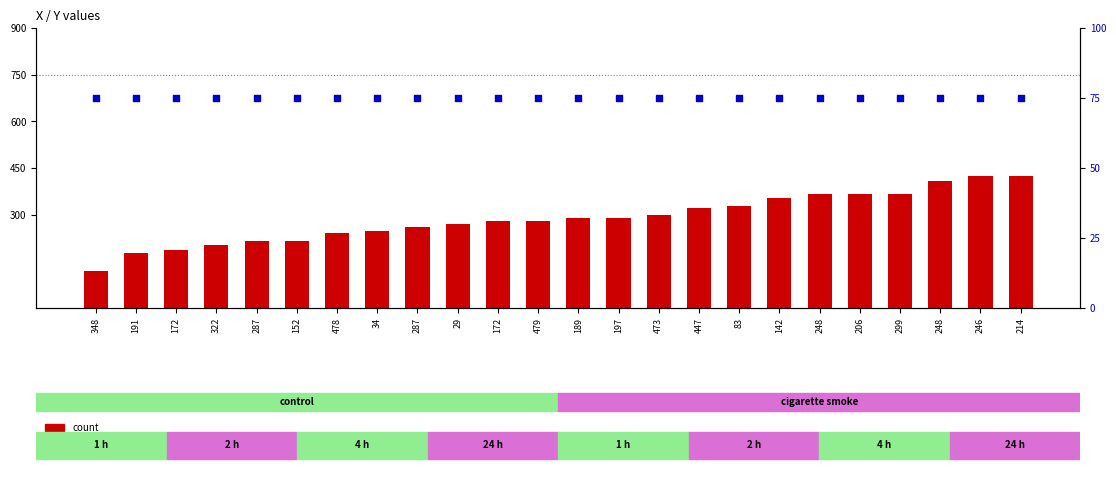

Which series has the largest total across all categories?

count